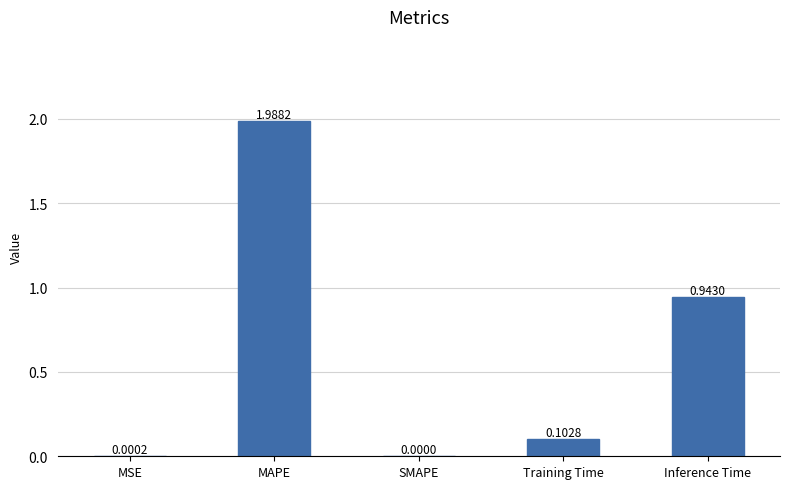

Which category has the highest value across all series?

MAPE